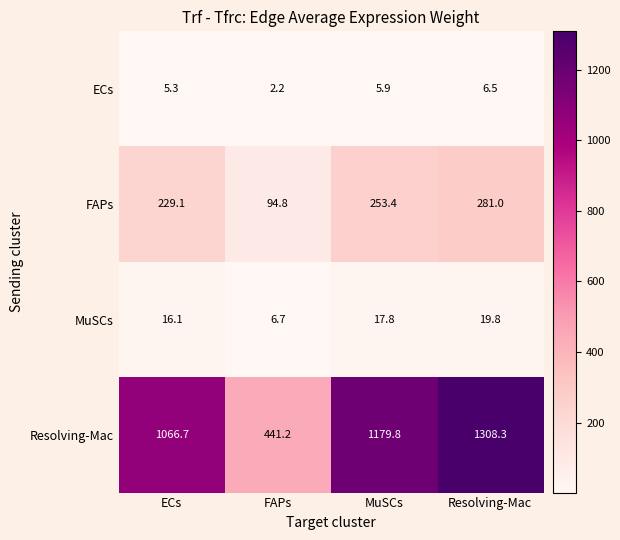

At which category is the sum across all series the highest?

Resolving-Mac